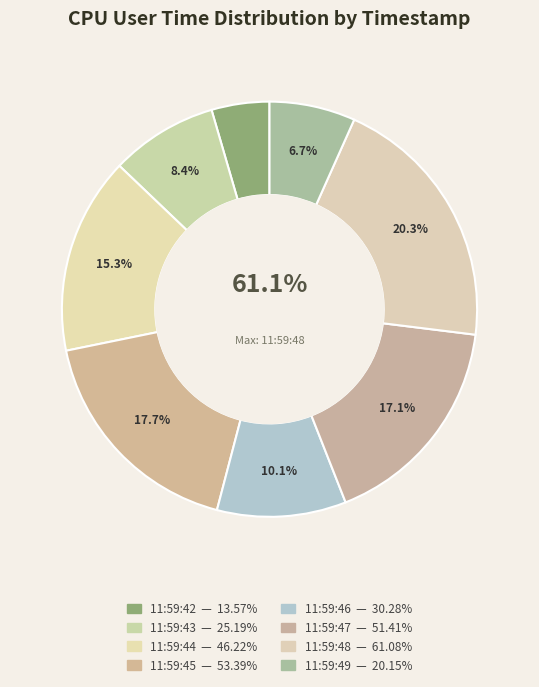

What is the total percentage of 11:59:48 and 11:59:46?

30.3%